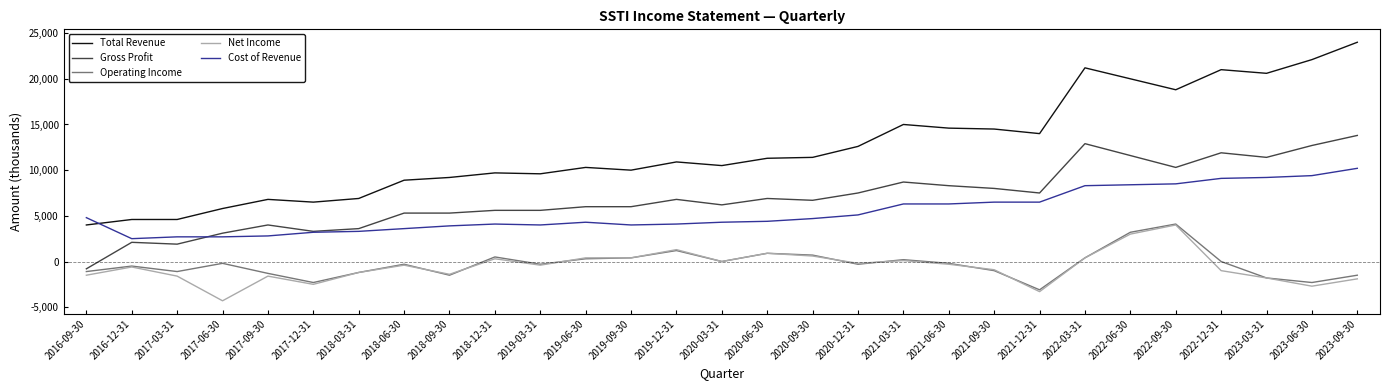

How many positive values does the Gross Profit series have?

28